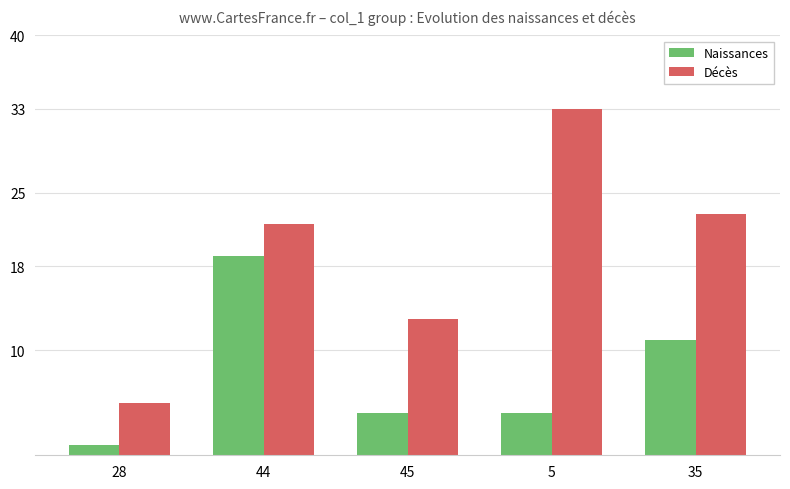

What is the sum of the Décès values at 5 and 44?

55